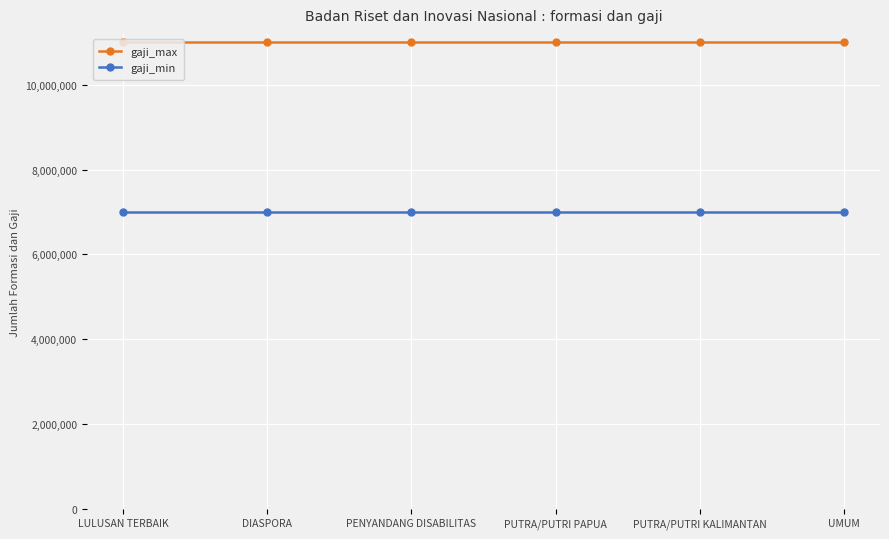

What value does the gaji_max series have at UMUM?

11000000